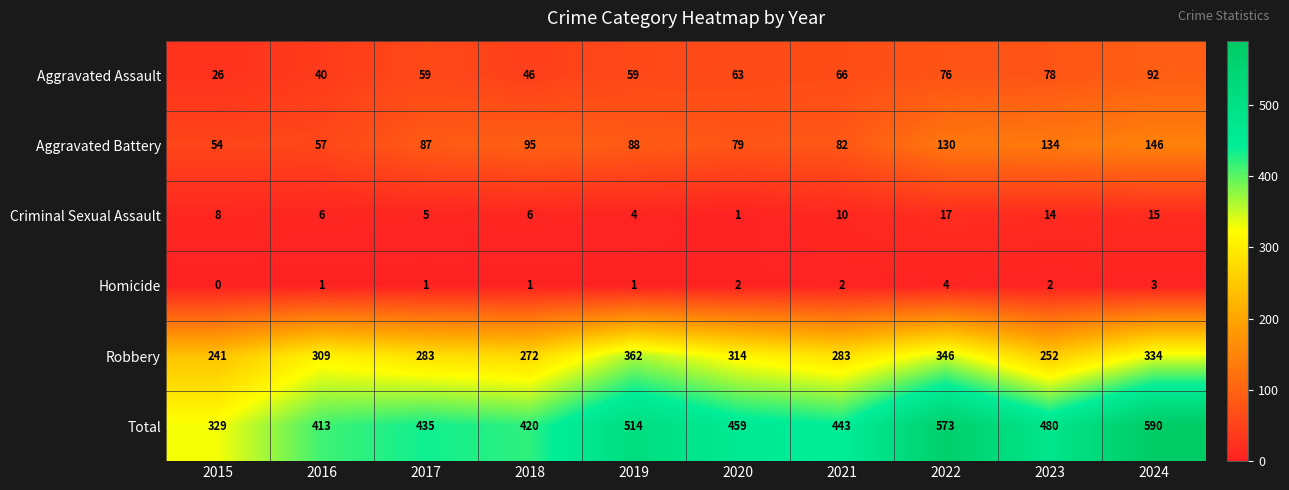

What is the sum of the Criminal Sexual Assault values at 2016 and 2018?

12